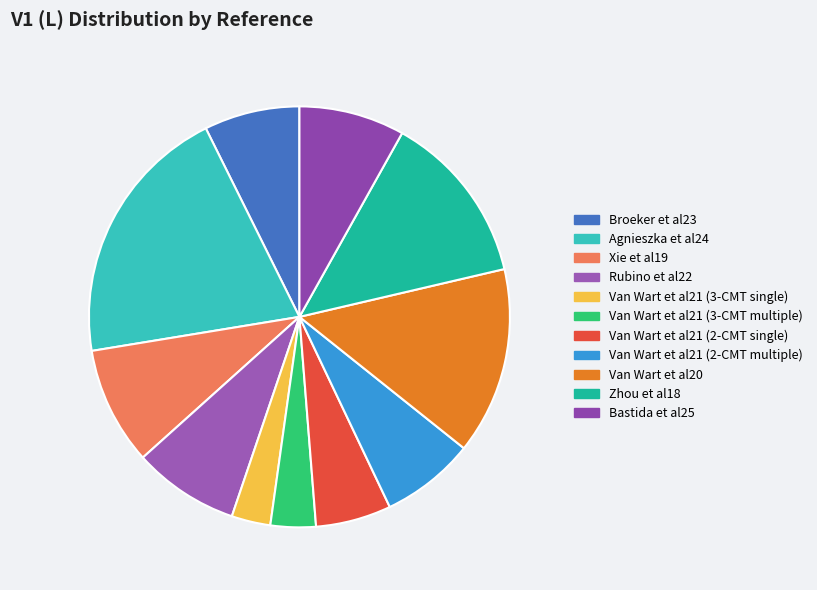

Rank the categories by value from highest to lowest.

Agnieszka et al24, Van Wart et al20, Zhou et al18, Xie et al19, Rubino et al22, Bastida et al25, Broeker et al23, Van Wart et al21 (2-CMT multiple), Van Wart et al21 (2-CMT single), Van Wart et al21 (3-CMT multiple), Van Wart et al21 (3-CMT single)